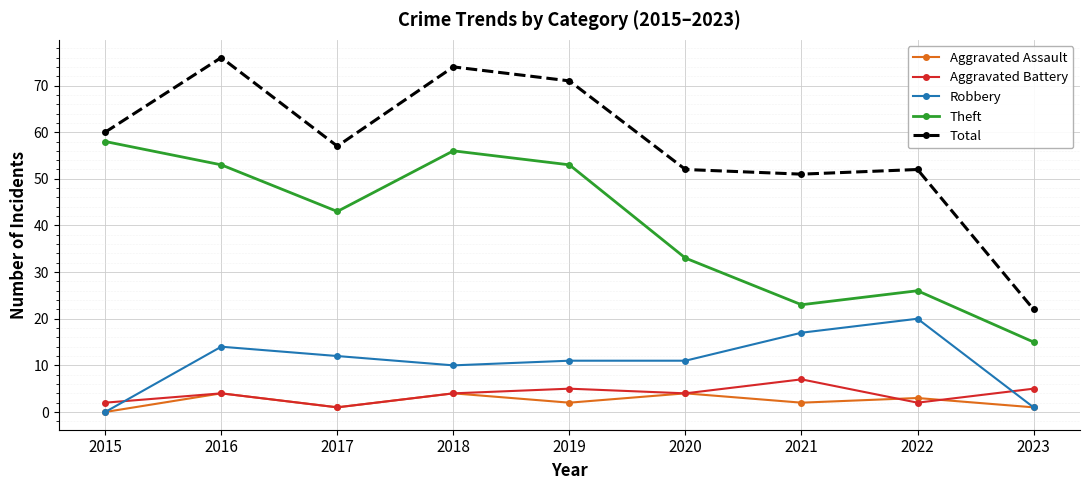

What is the highest value of the Theft series?

58